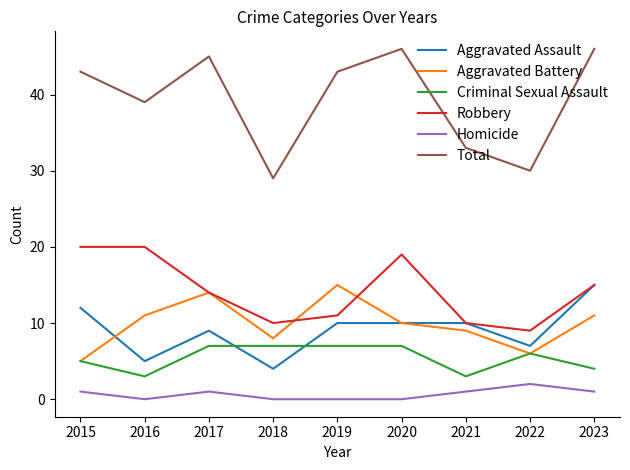

The Total series shows 43 at 2022. True or false?

False